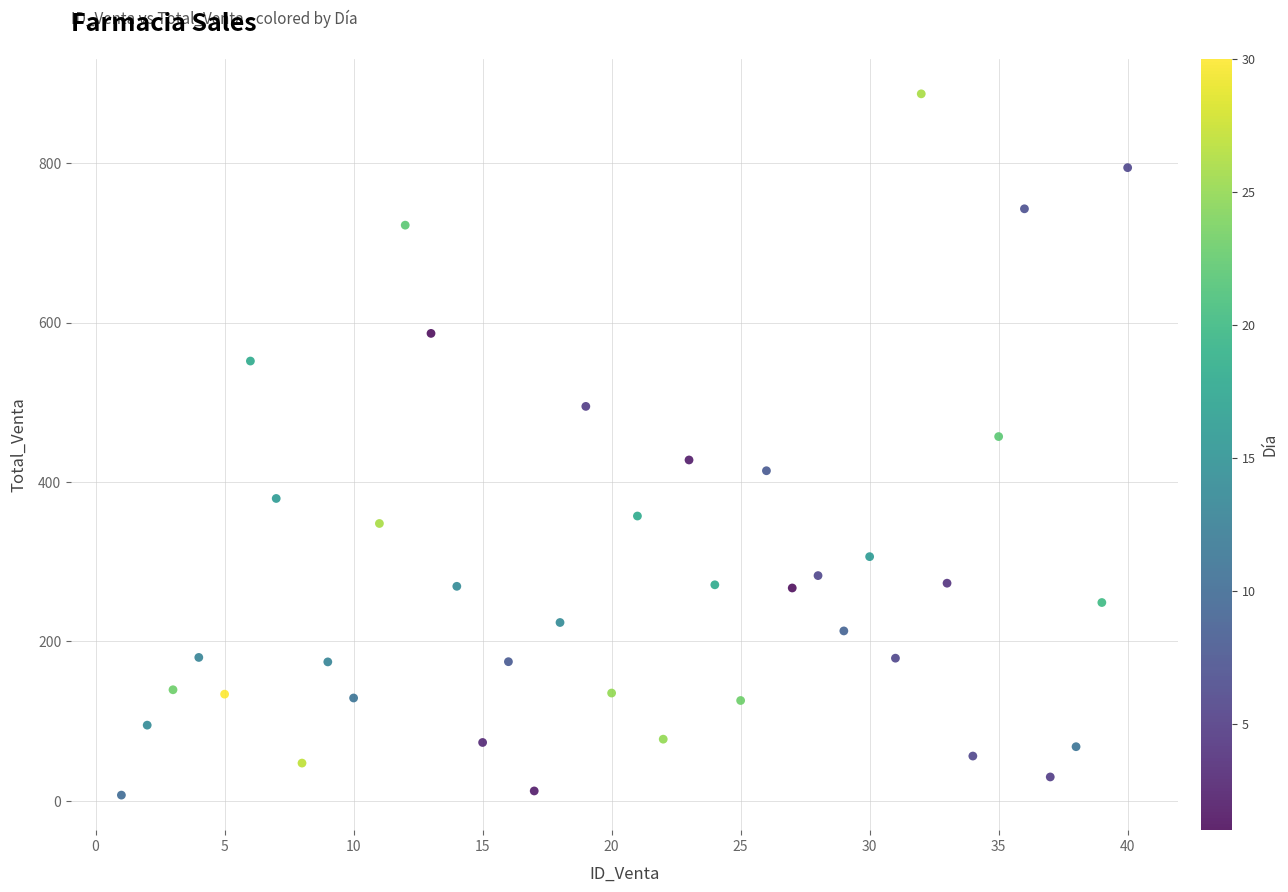

What is the range of Y values (max minus min)?

879.5